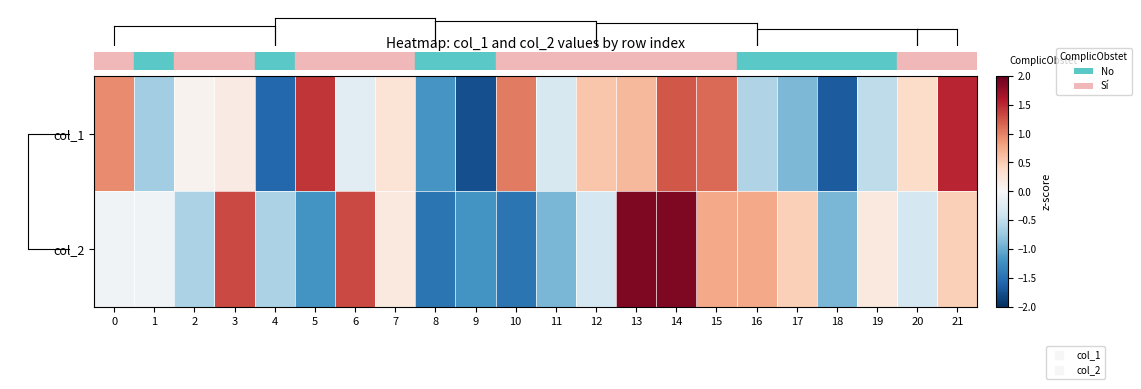

At which category does the chart reach its peak across all series?

13